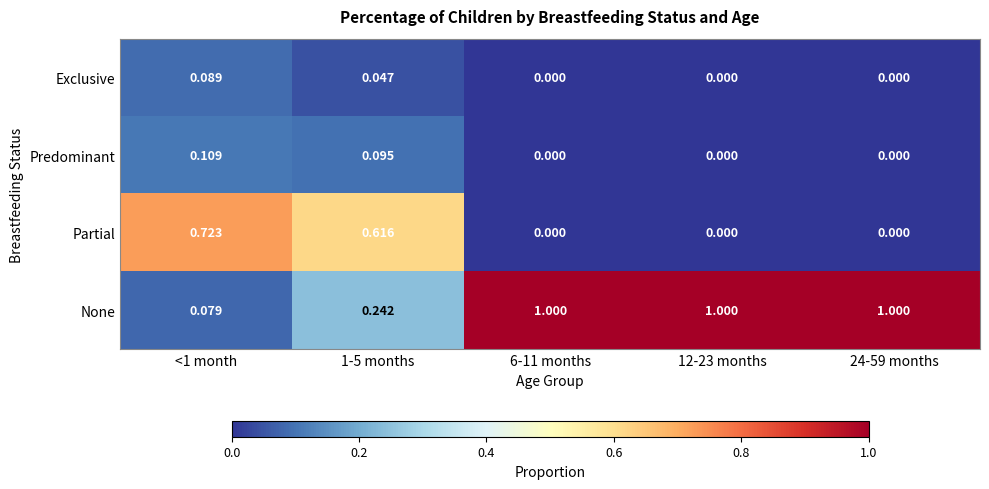

Between <1 month and 6-11 months, which series saw the biggest shift?

None